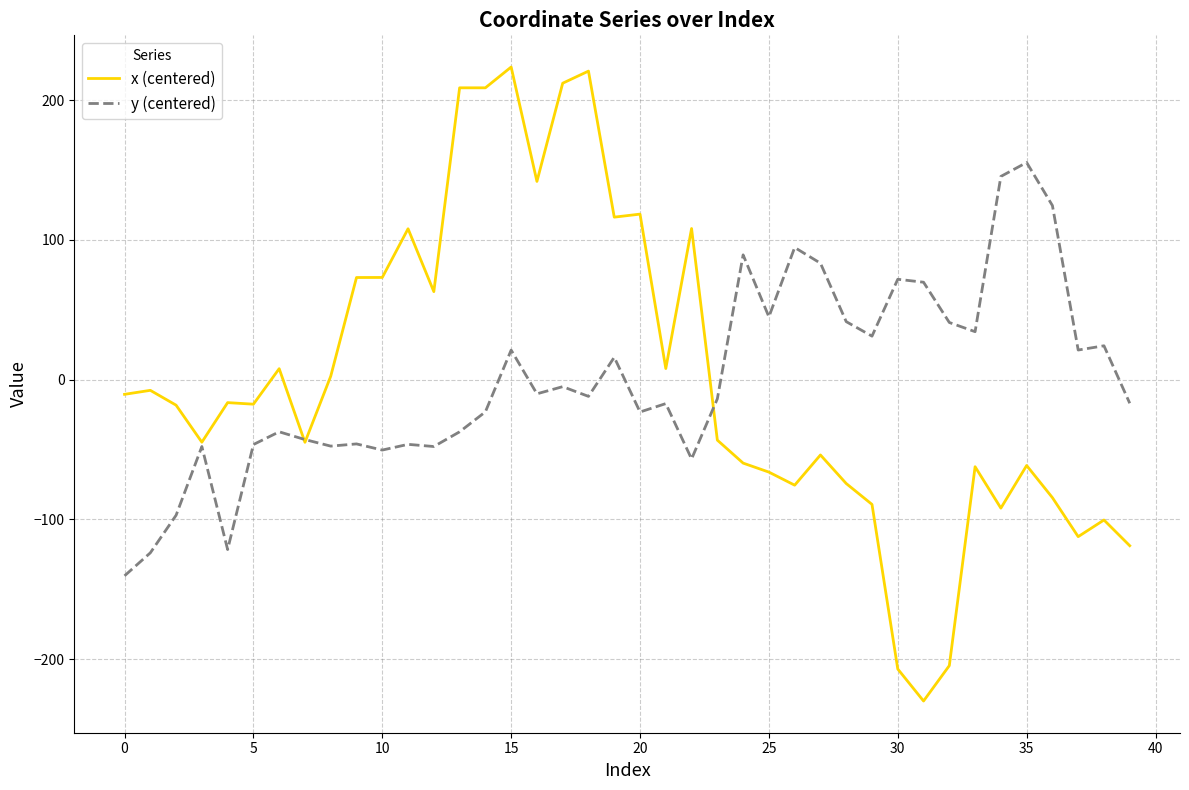

Which series has the largest range (max minus min)?

x (centered)